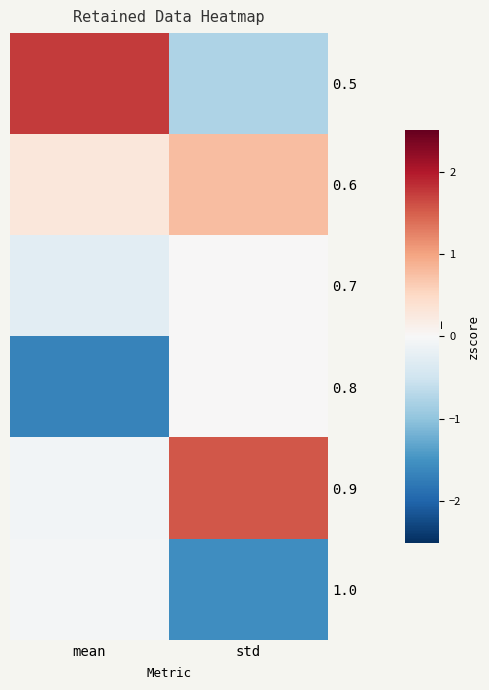

Rank the series by their maximum value, from highest to lowest.

0.5, 0.9, 0.6, 0.7, 0.8, 1.0